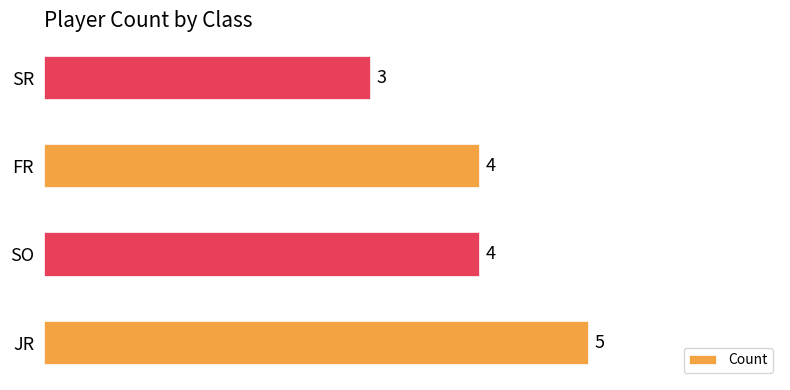

Is it true that the value at SR is 3?

True